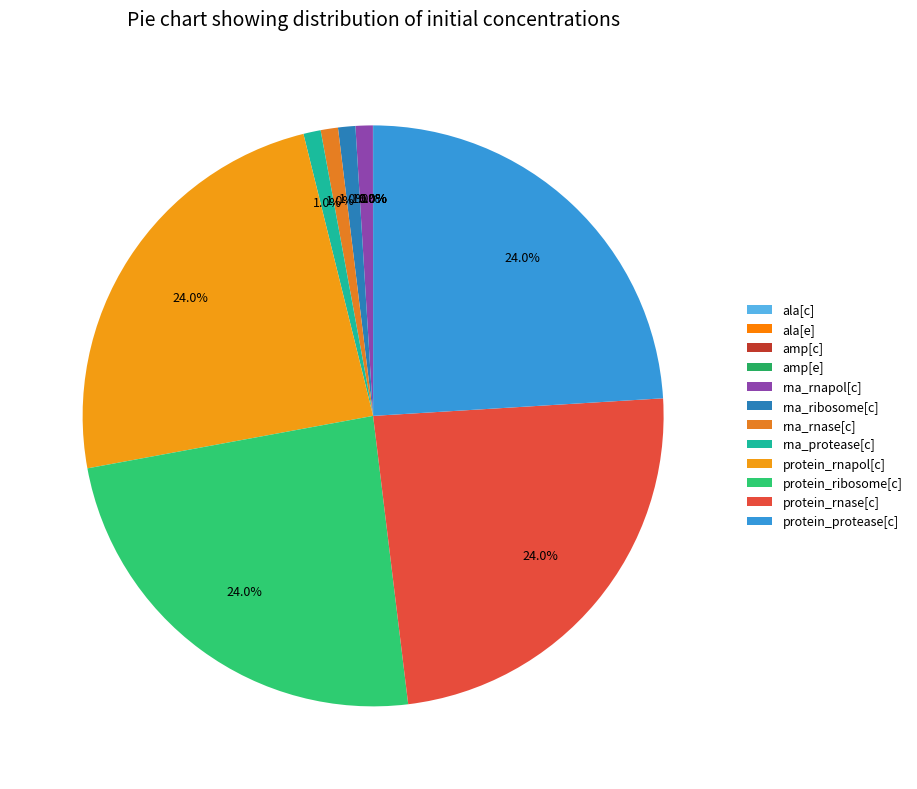

What is the largest slice in the pie chart?

protein_rnapol[c]